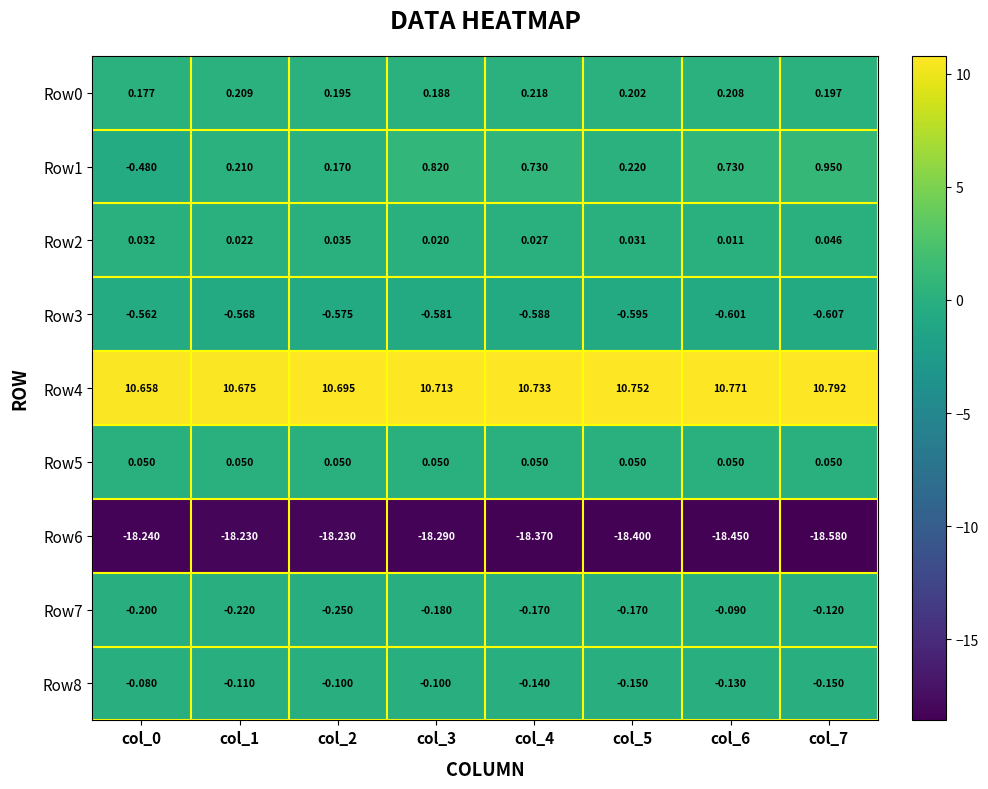

What is the total value across all series at col_2?

-8.0